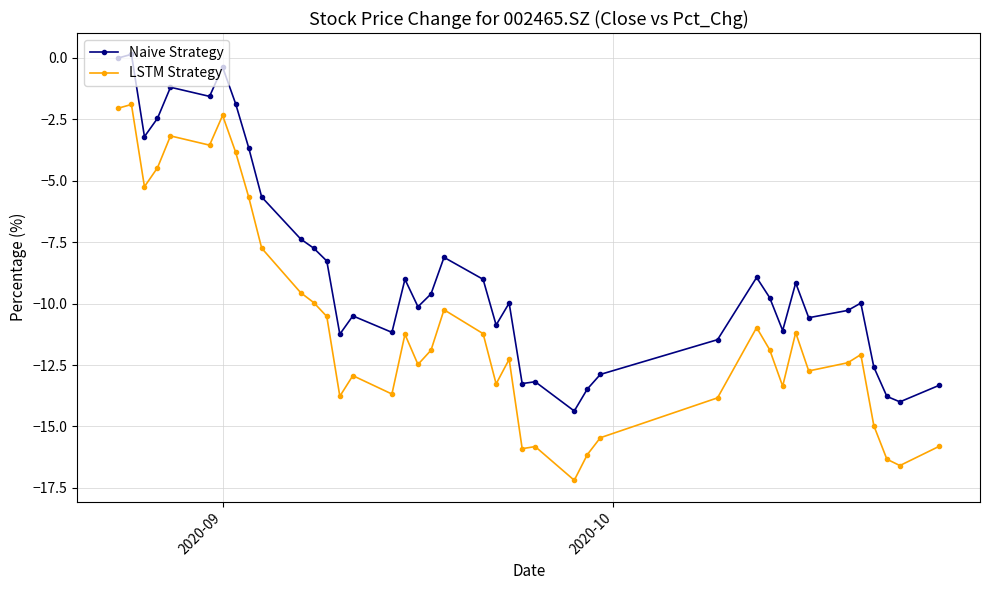

What is the difference between the maximum and minimum values in the LSTM Strategy series?

15.3